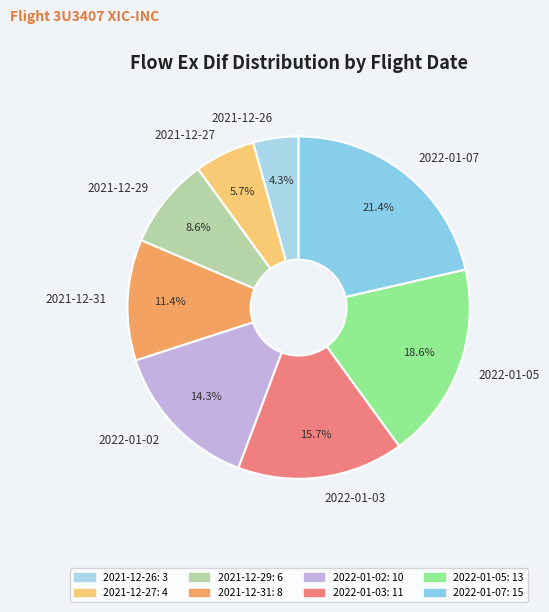

Rank the categories by value from lowest to highest.

2021-12-26, 2021-12-27, 2021-12-29, 2021-12-31, 2022-01-02, 2022-01-03, 2022-01-05, 2022-01-07